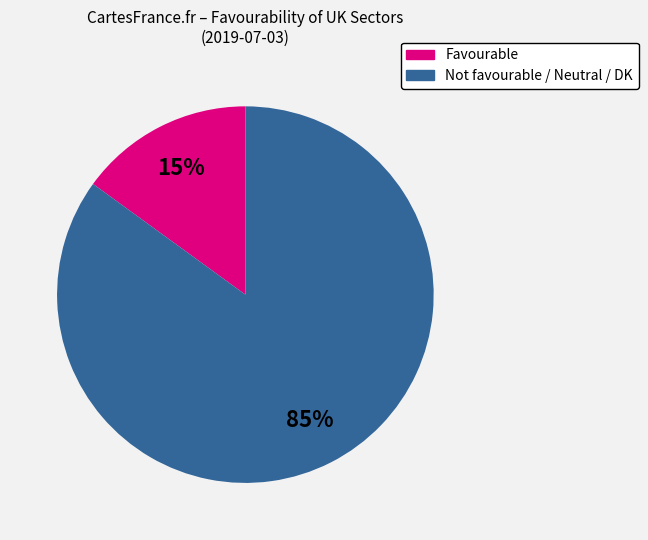

Is there any slice that represents more than half of the pie?

Yes